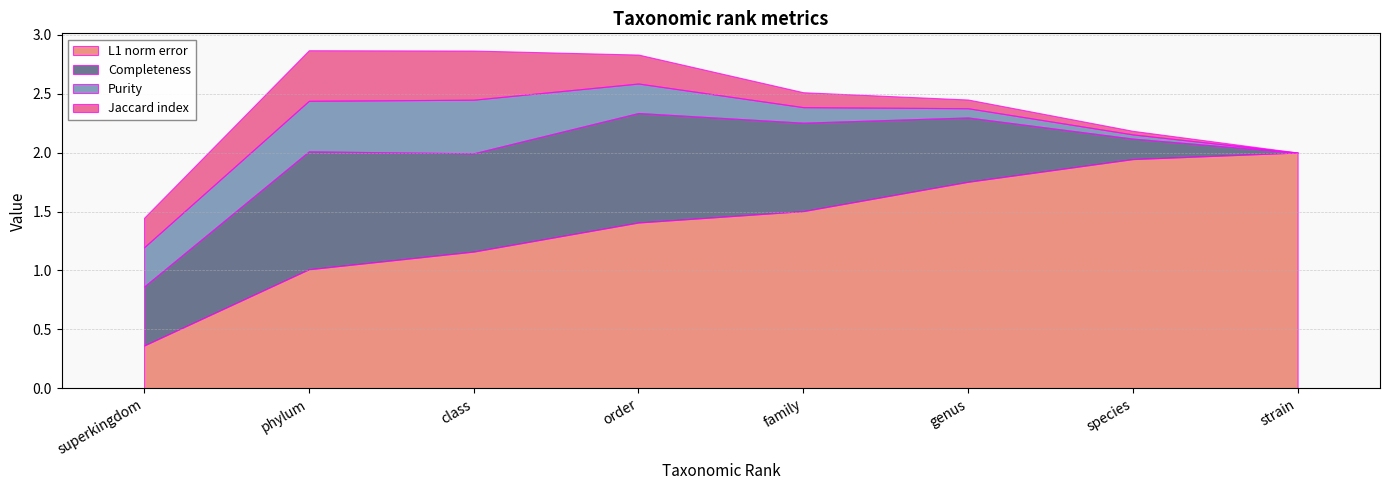

At how many categories does at least one series exceed 0?

8